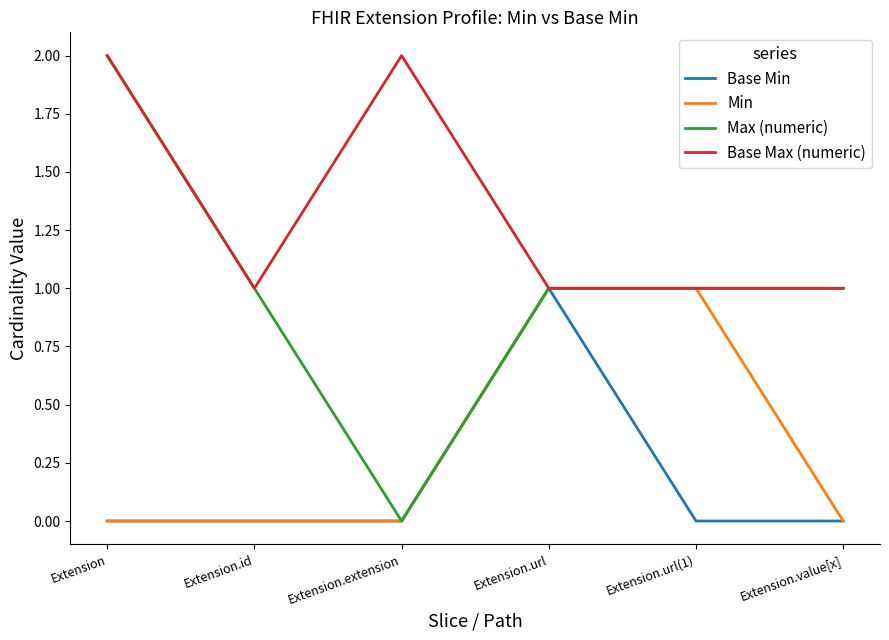

Which series has the widest spread of values?

Max (numeric)